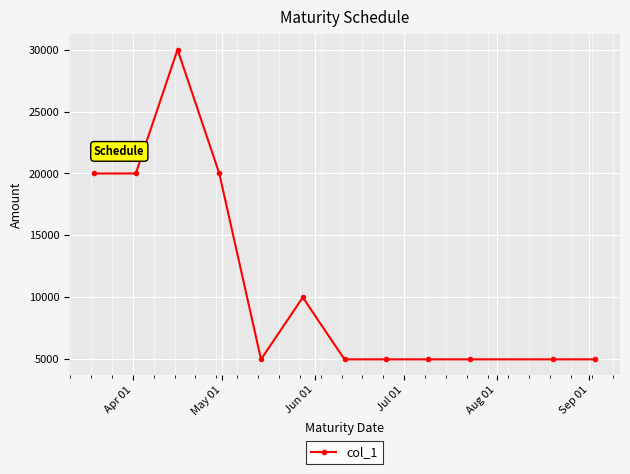

True or false: there are more than 1 points higher than both neighbors.

True